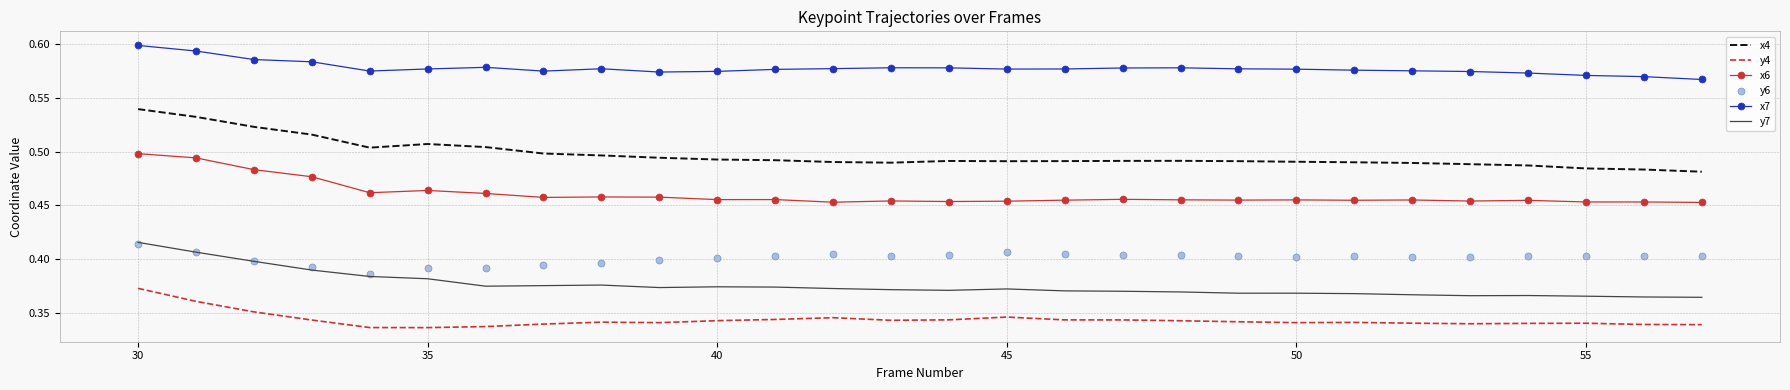

What are all the series names shown in the legend?

x4, y4, x6, y6, x7, y7